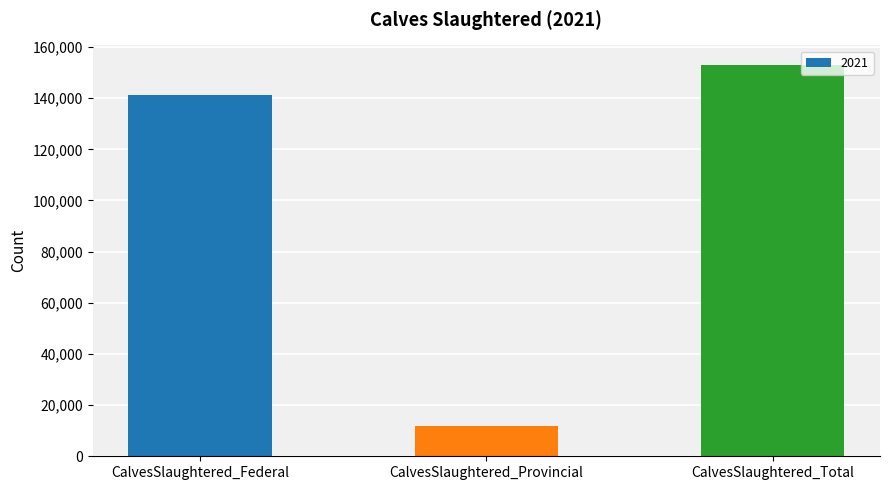

List the labels in order of value, smallest first.

CalvesSlaughtered_Provincial, CalvesSlaughtered_Federal, CalvesSlaughtered_Total